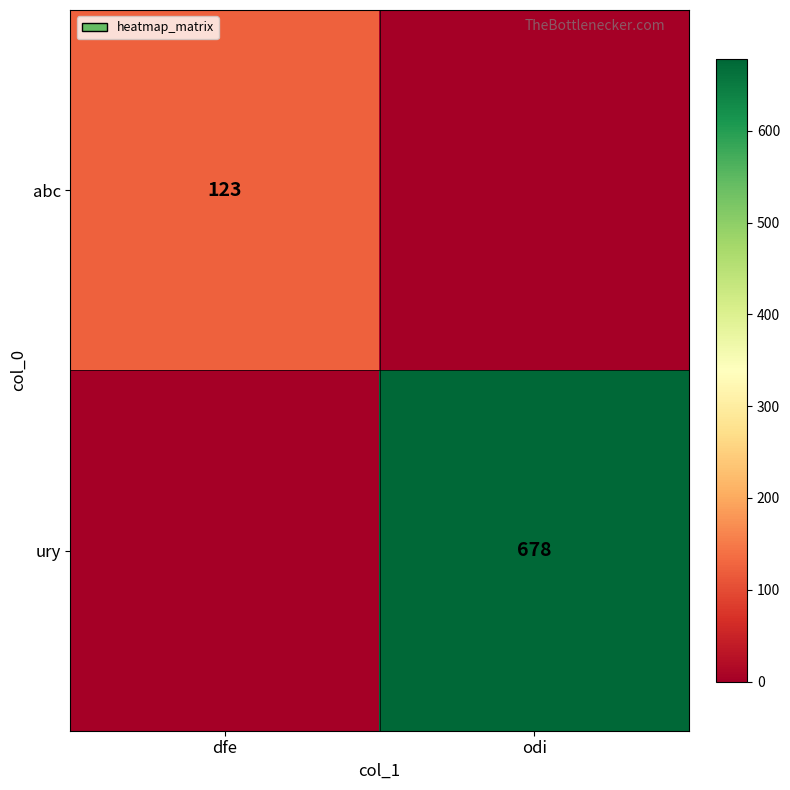

How many data points does each series have?

2